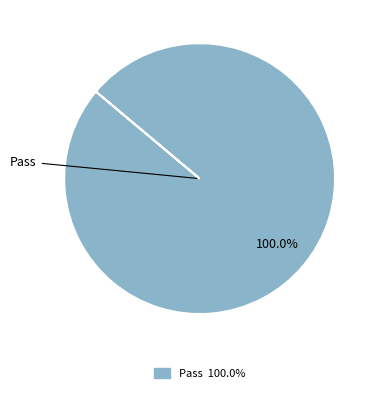

Is there a majority slice in this chart?

Yes